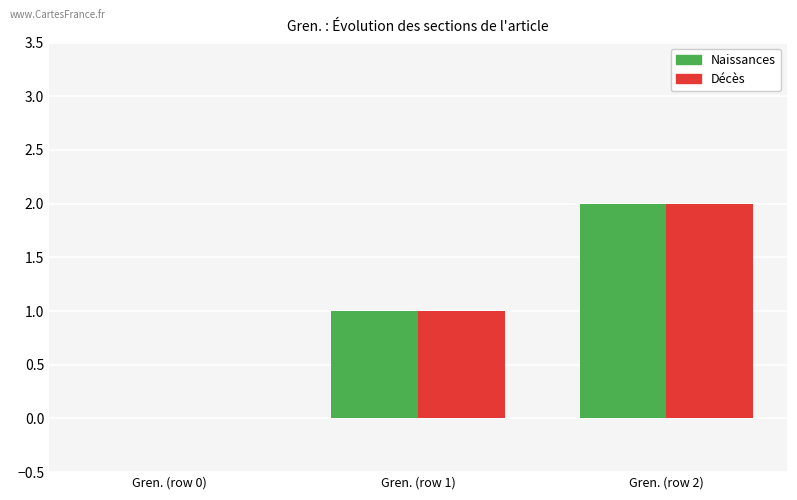

True or false: Naissances has a value of 0 at Gren. (row 0).

True